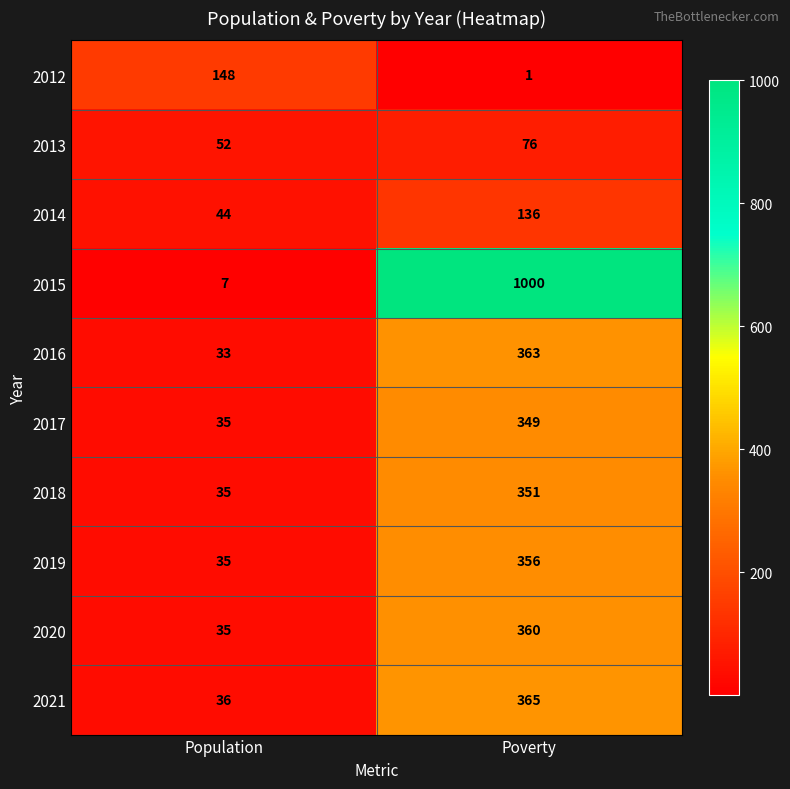

What is the sum of the 2018 values at Poverty and Population?

386